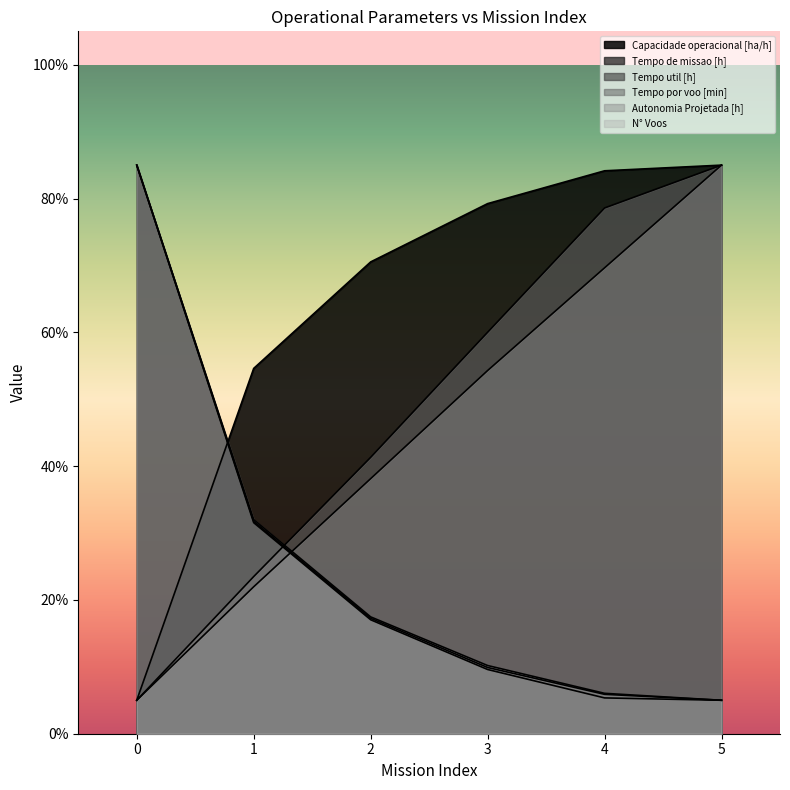

Does the chart have visible grid lines?

No